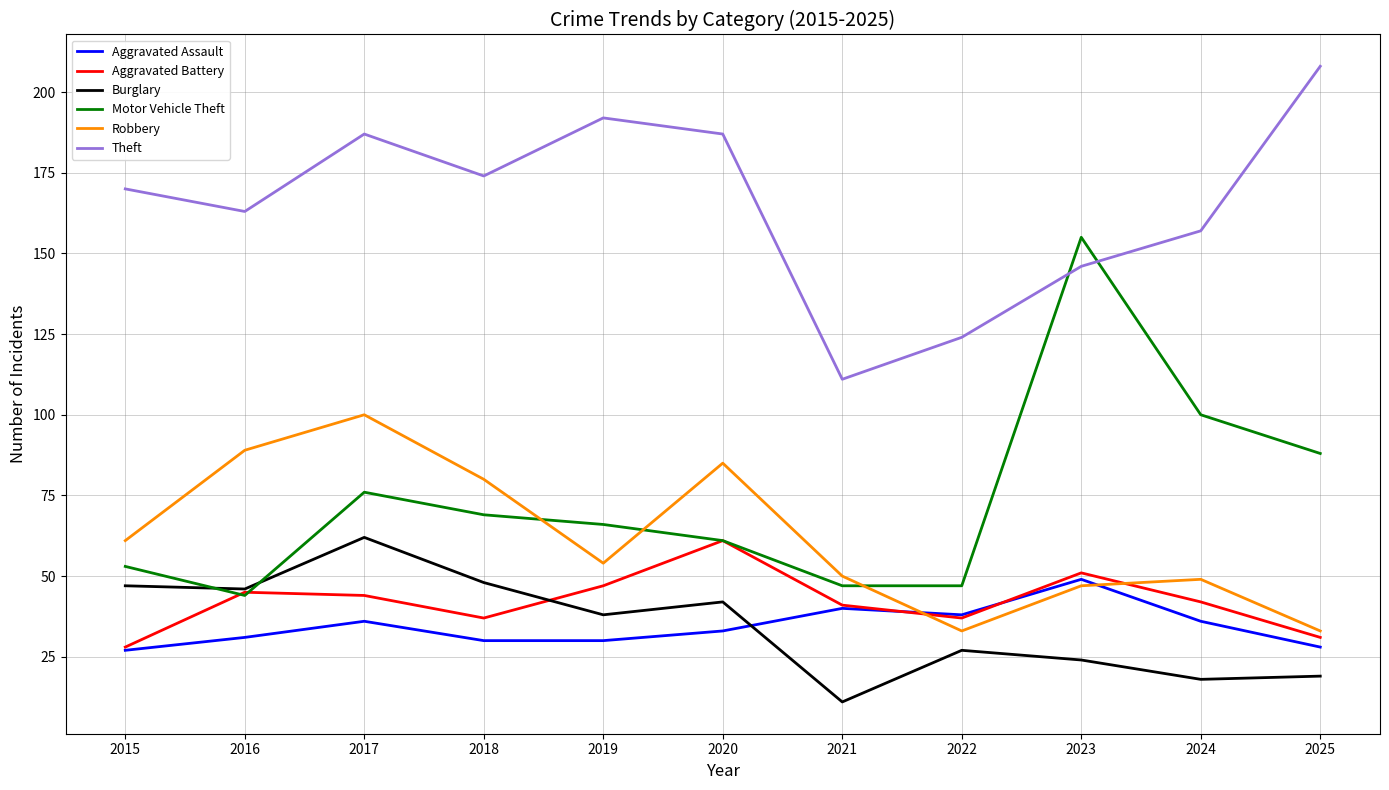

True or false: Motor Vehicle Theft has a value of 61 at 2020.

True